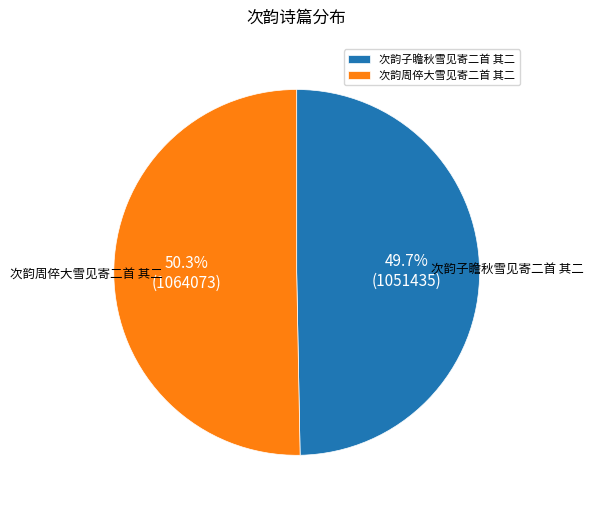

To the nearest percent, what percentage of the pie is 次韵子瞻秋雪见寄二首 其二?

50%